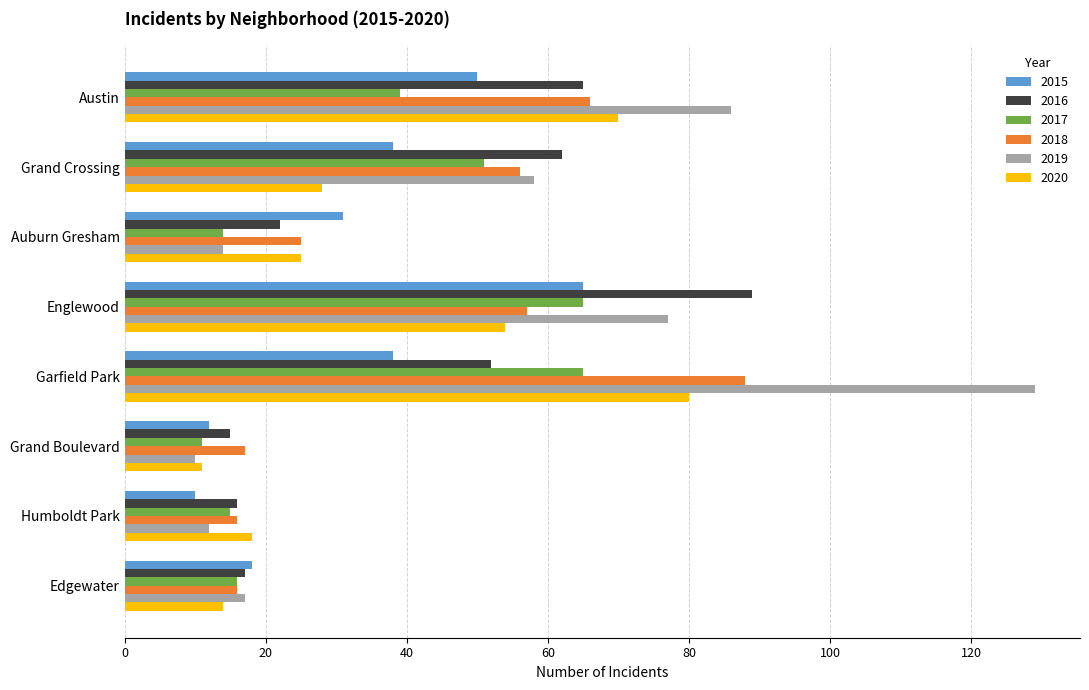

How many data points does each series have?

8